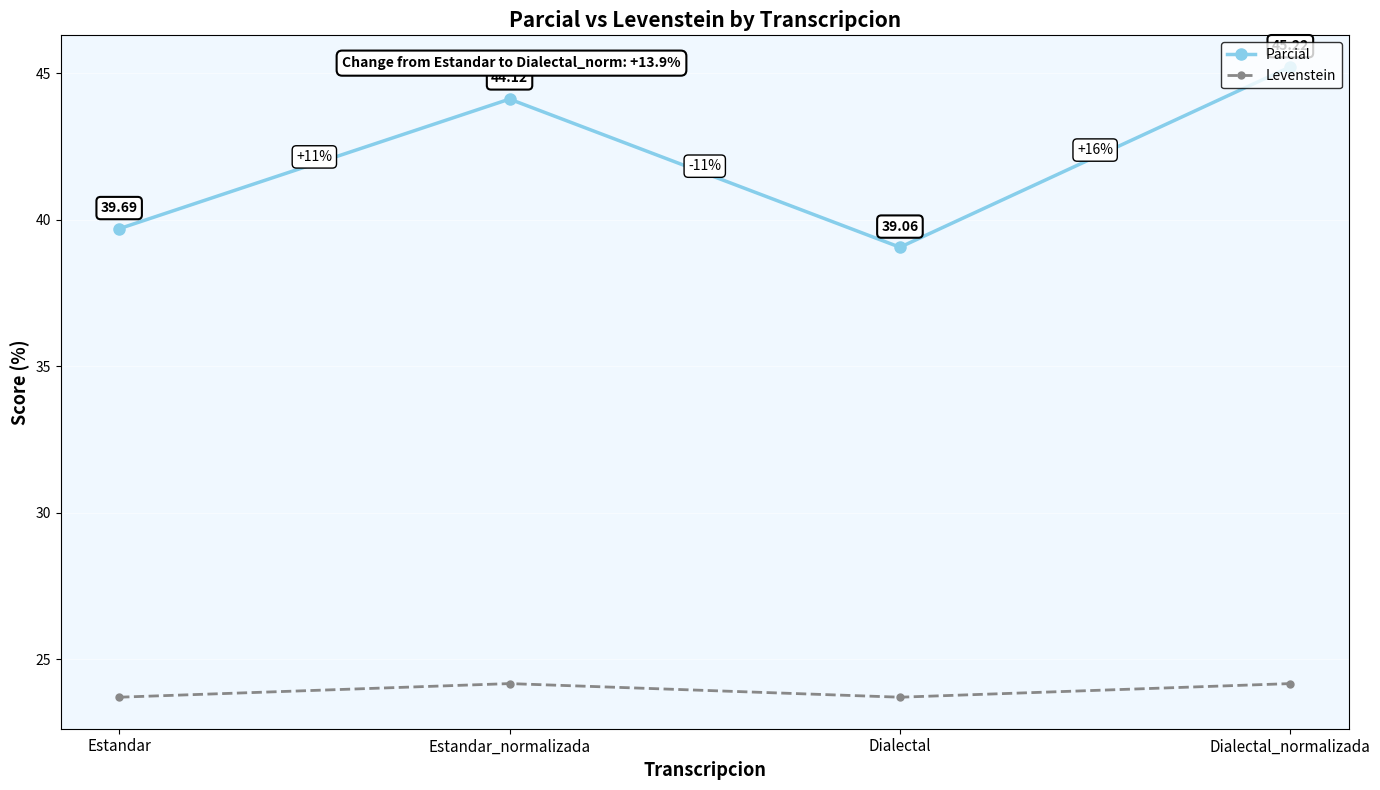

List the series in order of their peak value, highest first.

Parcial, Levenstein